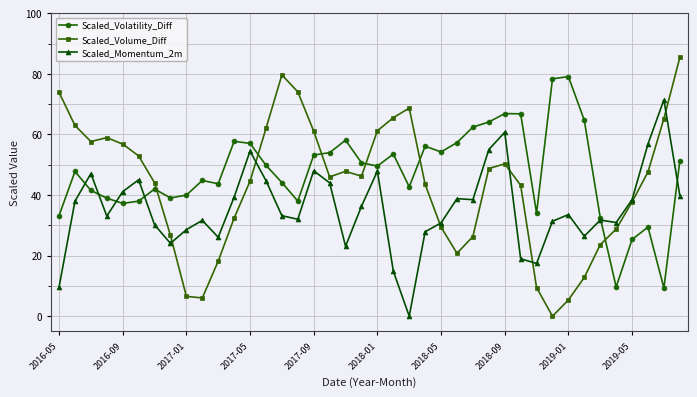

What is the difference between the maximum and minimum values in the Scaled_Volume_Diff series?

85.4